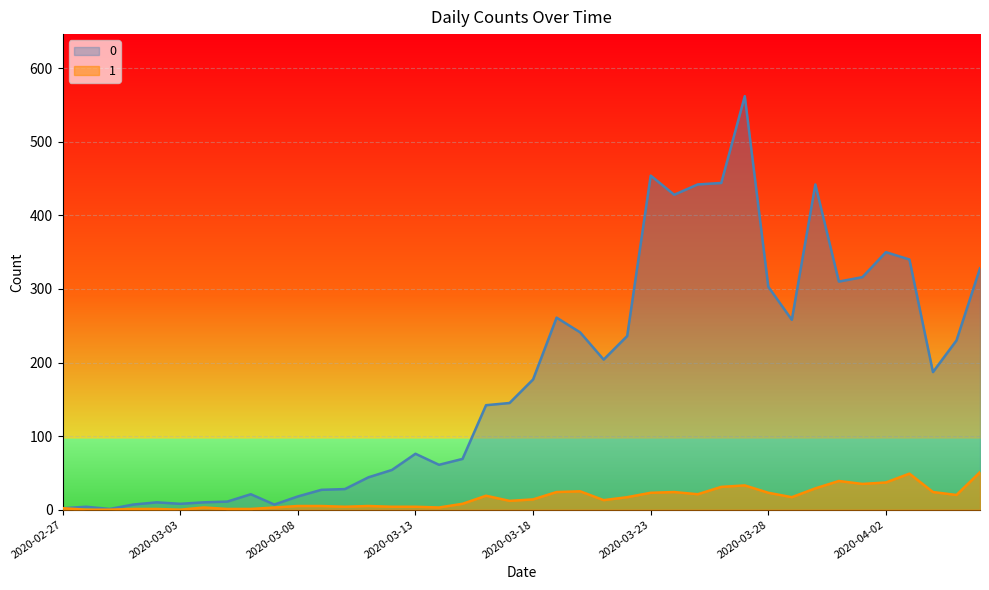

True or false: 0 has a value of 954 at 2020-03-27.

False